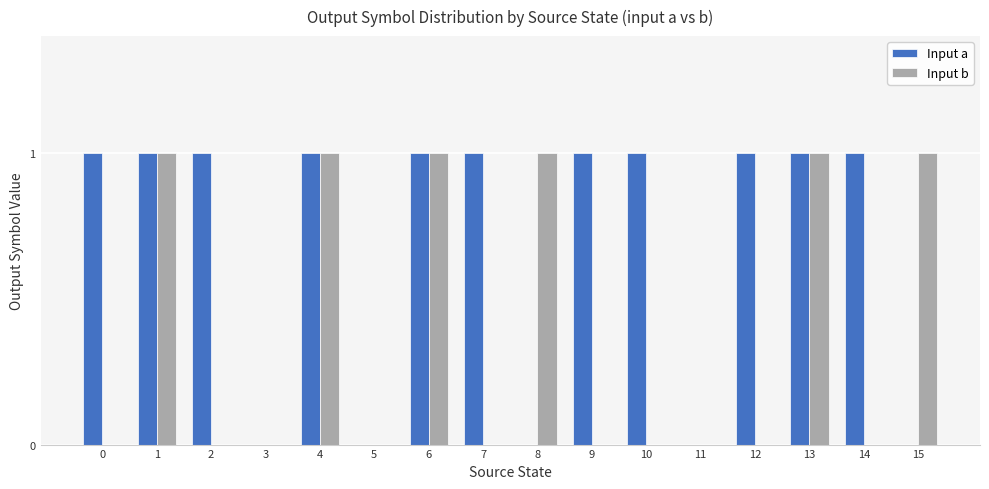

What is the sum of all Input b values?

6